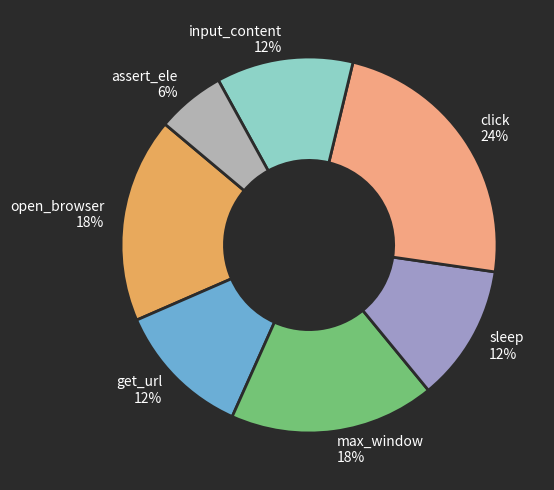

What percentage is the assert_ele slice, to the nearest percent?

6%